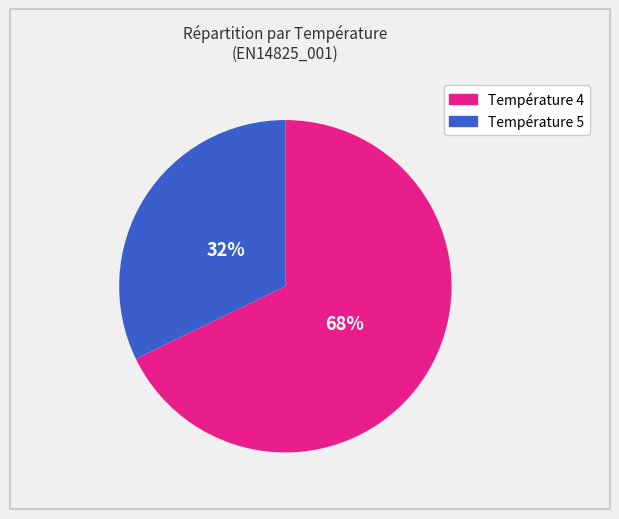

Approximately how many times larger is the value at Température 4 compared to Température 5?

2.1